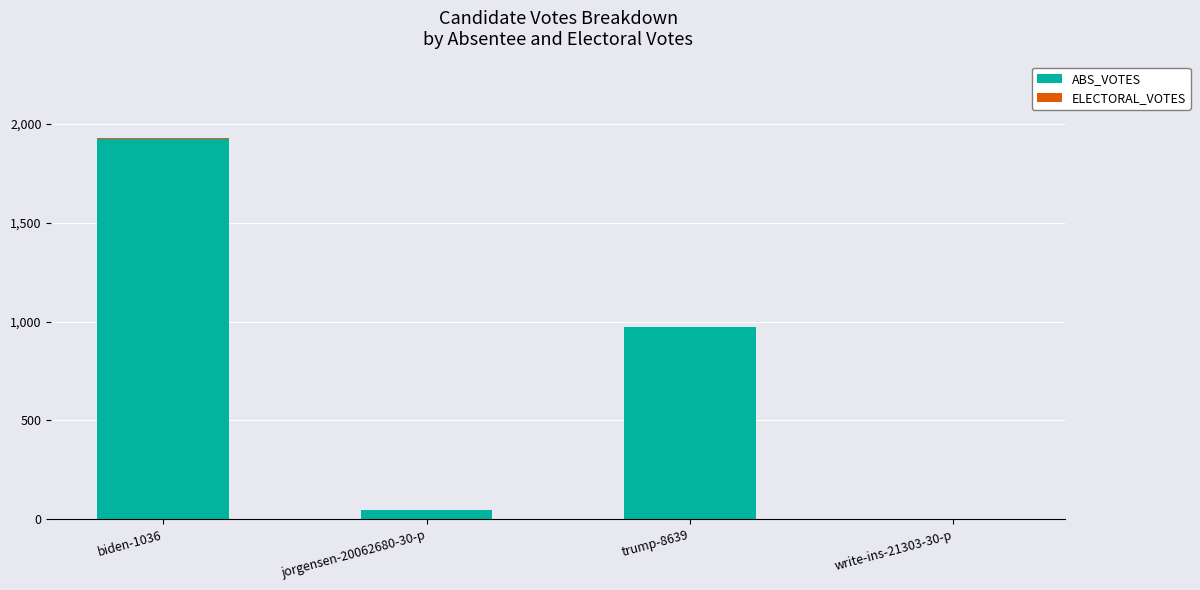

The ABS_VOTES series shows 971 at trump-8639. True or false?

True